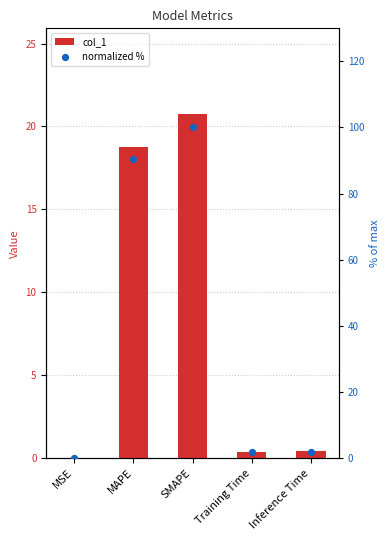

Which series reaches the maximum Y coordinate?

normalized %